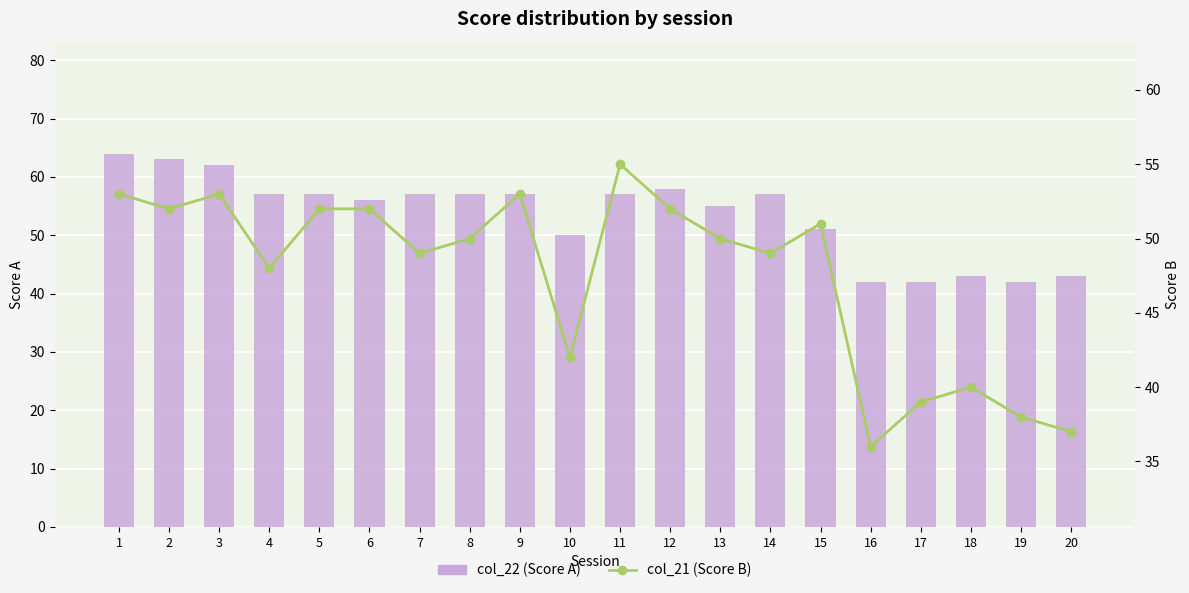

The value of col_21 (Score B) at 6 is 52. True or false?

True